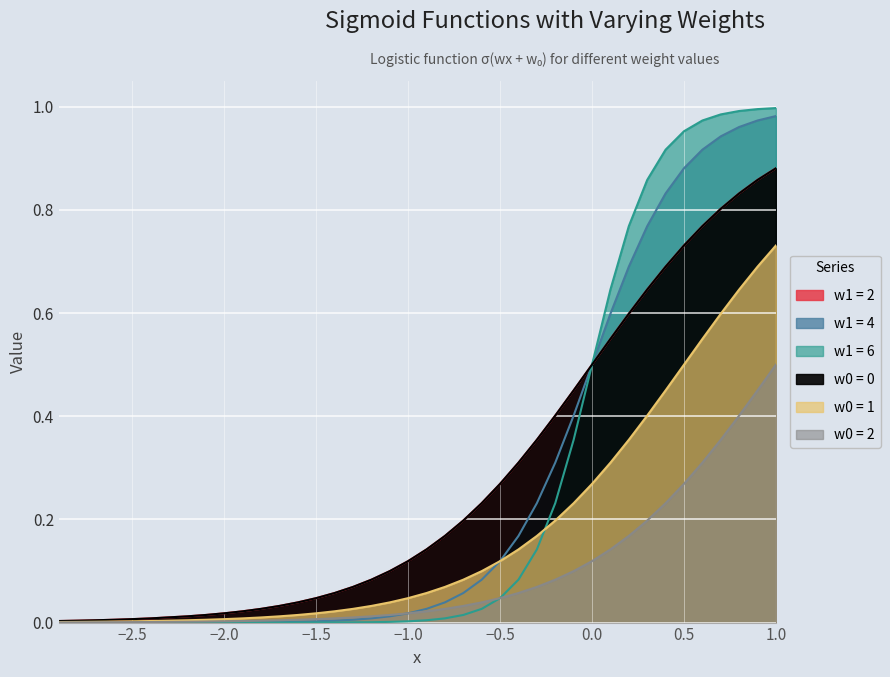

What is the difference between the maximum and minimum values in the w1 = 4 series?

1.0